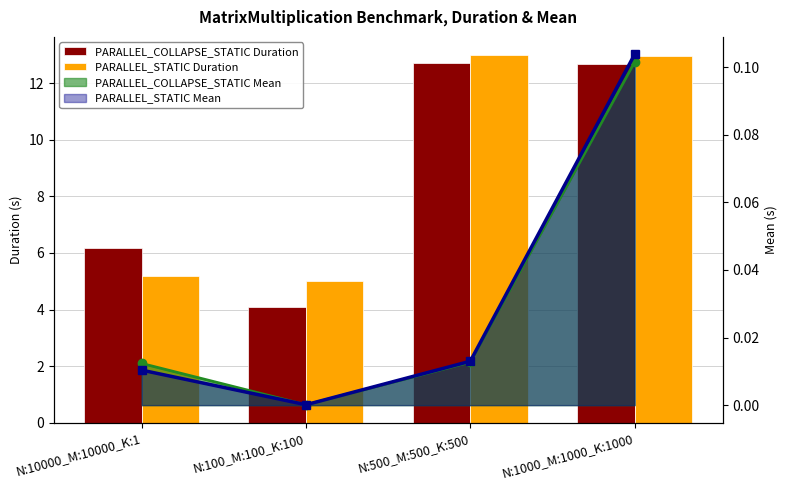

How many data points does each series have?

4